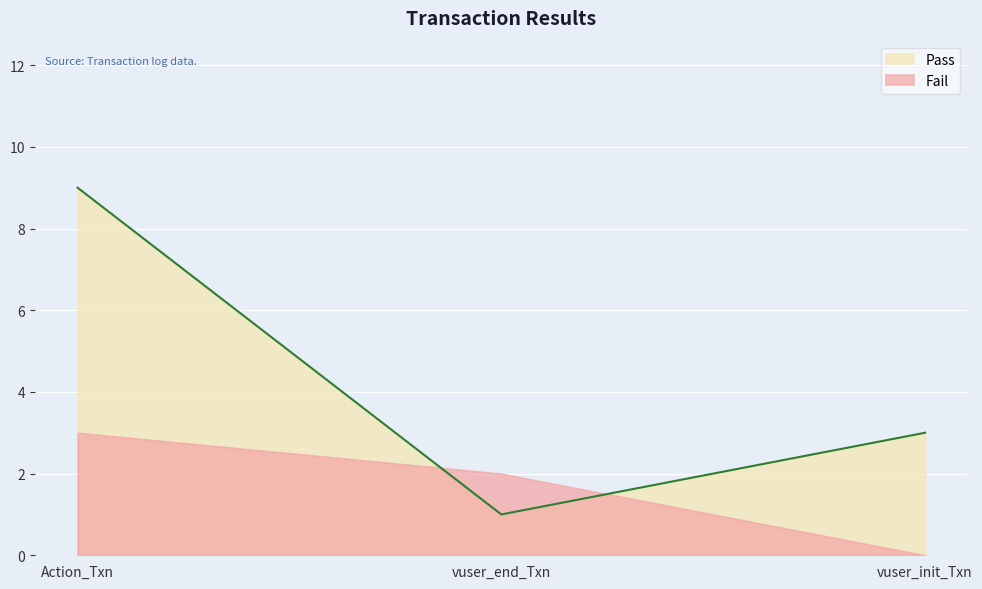

Reading left to right, extract all data points from this chart.

Pass: 9	1	3
Fail: 3	2	0